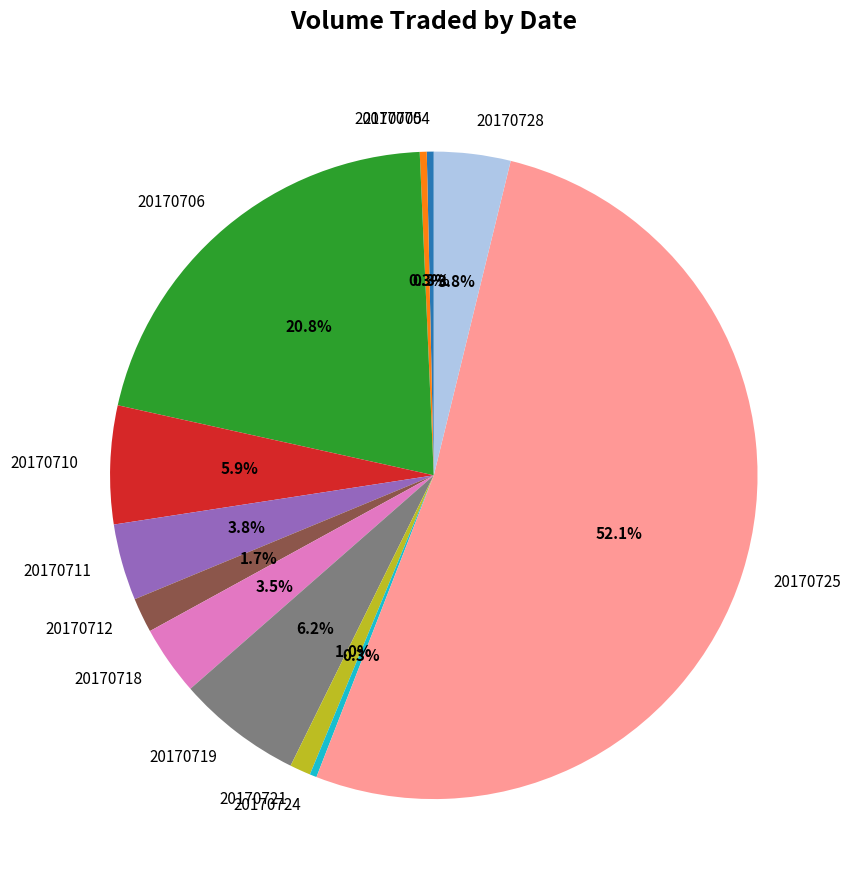

What is the total percentage of 20170711 and 20170728?

7.6%